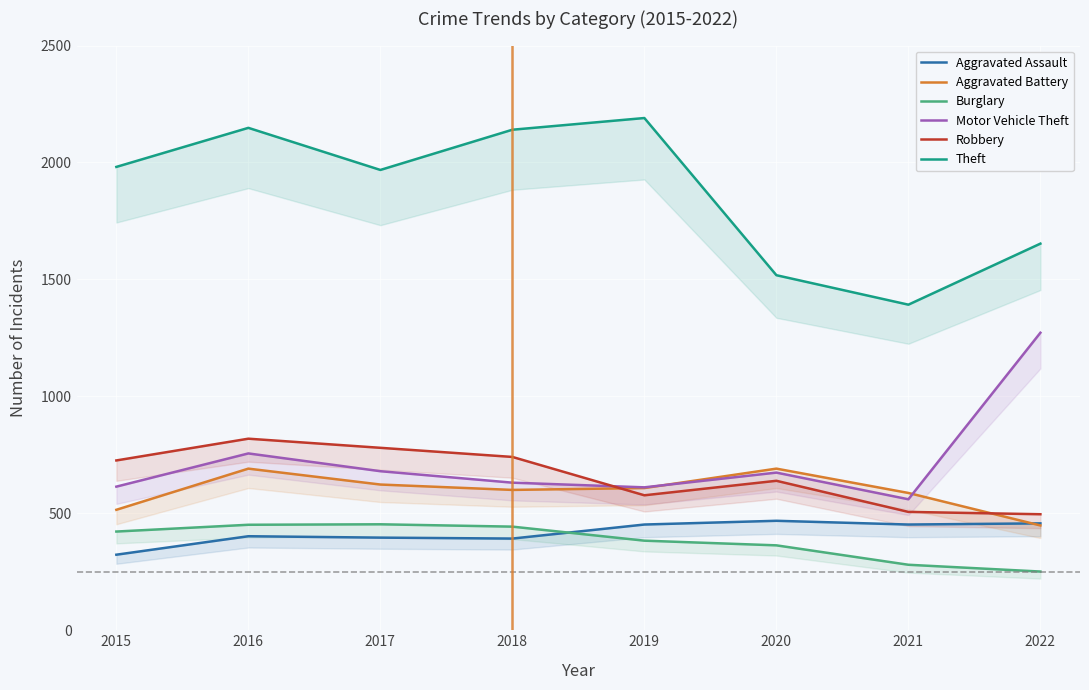

Reading left to right, list all the values displayed in this chart.

Aggravated Assault: 323	402	396	392	452	468	452	457
Aggravated Battery: 515	691	623	600	608	691	587	448
Burglary: 422	451	453	443	383	363	280	251
Motor Vehicle Theft: 614	756	680	631	611	674	560	1272
Robbery: 726	819	780	741	577	639	506	496
Theft: 1981	2148	1968	2140	2190	1518	1392	1653